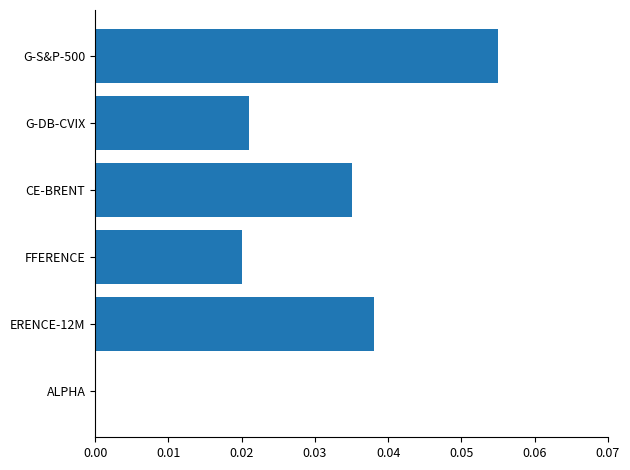

The value at ALPHA is 0.0. True or false?

True